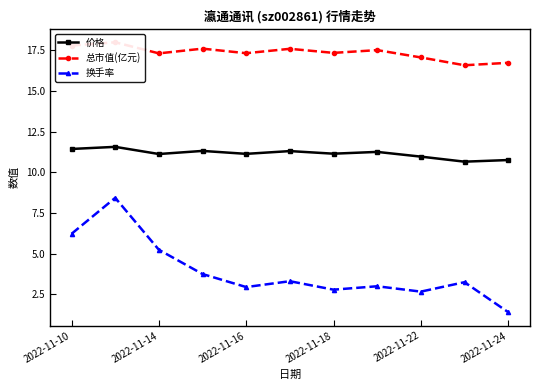

What is the difference between the second highest and second lowest values in the 总市值(亿元) series?

1.1